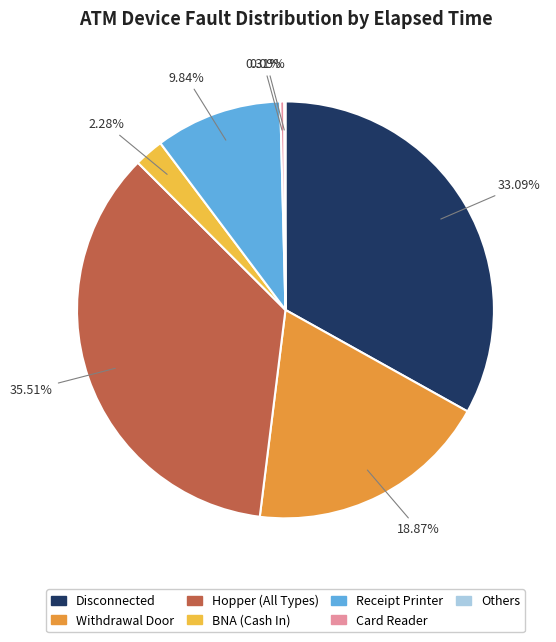

To the nearest percent, what portion does Disconnected represent?

33%